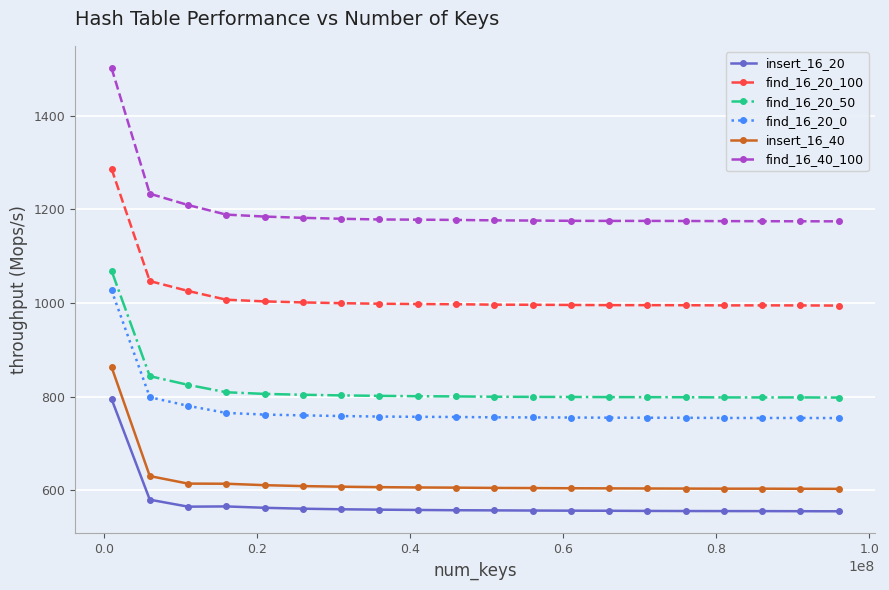

What is the sum of all find_16_20_0 values?

15466.7